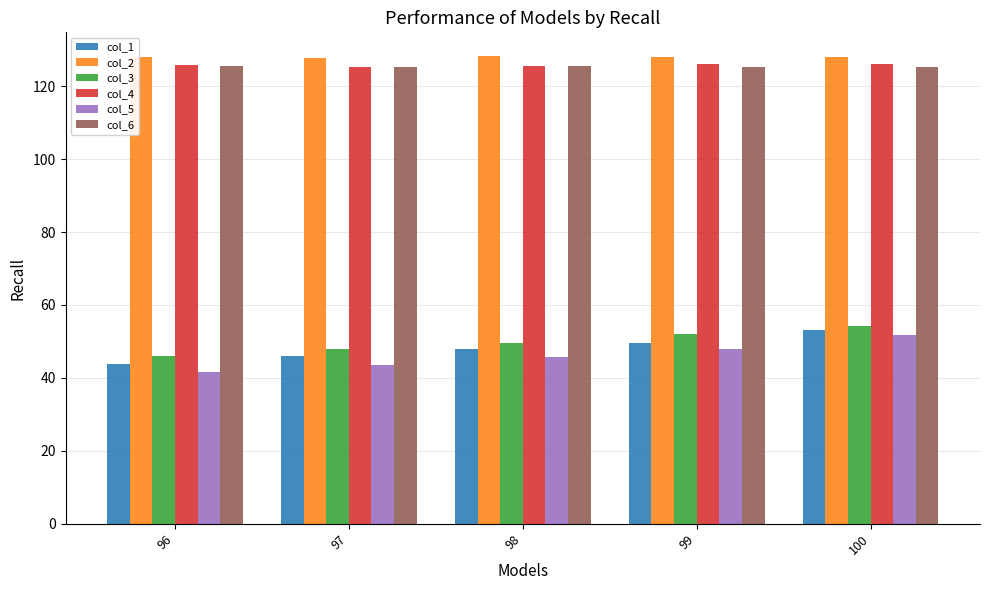

What is the average value of the col_6 series?

125.4